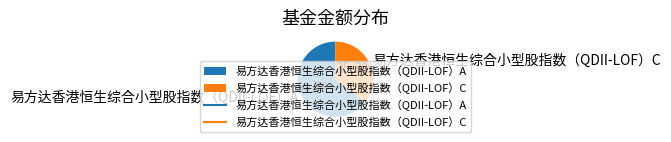

Rank the categories by value from highest to lowest.

易方达香港恒生综合小型股指数（QDII-LOF）A, 易方达香港恒生综合小型股指数（QDII-LOF）C